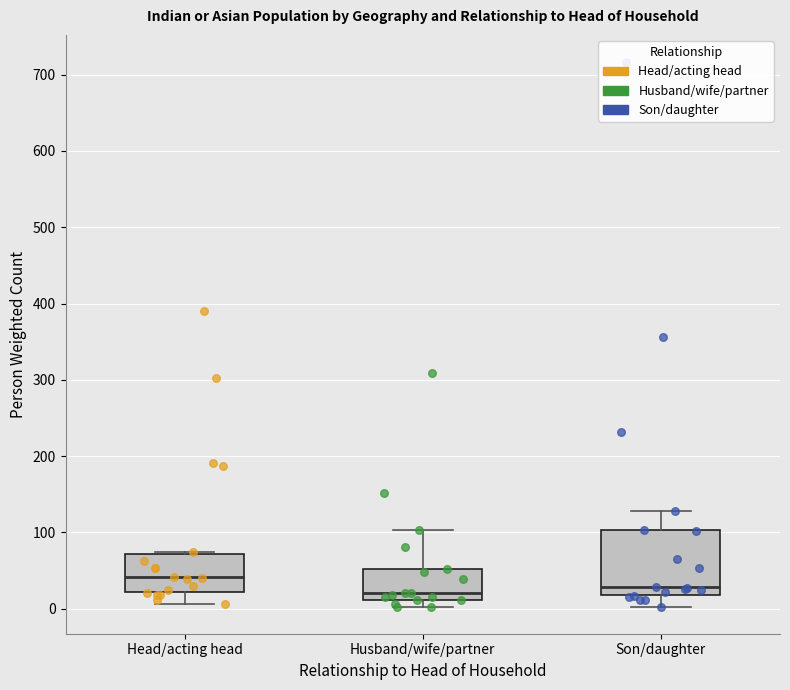

Where does the lower whisker of the box for Head/acting head end on the y-axis? The values are not printed on the chart, so give them approximately, as read against the axis.

10